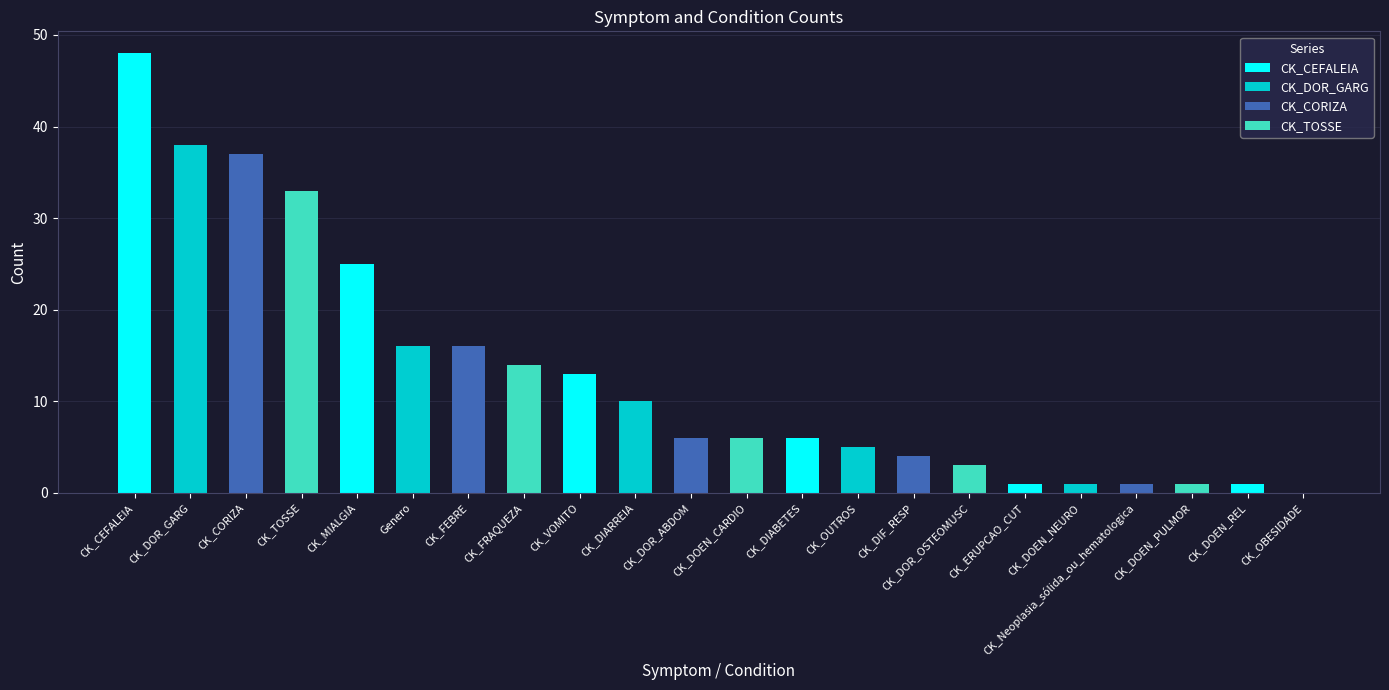

How many categories are shown in the chart?

22